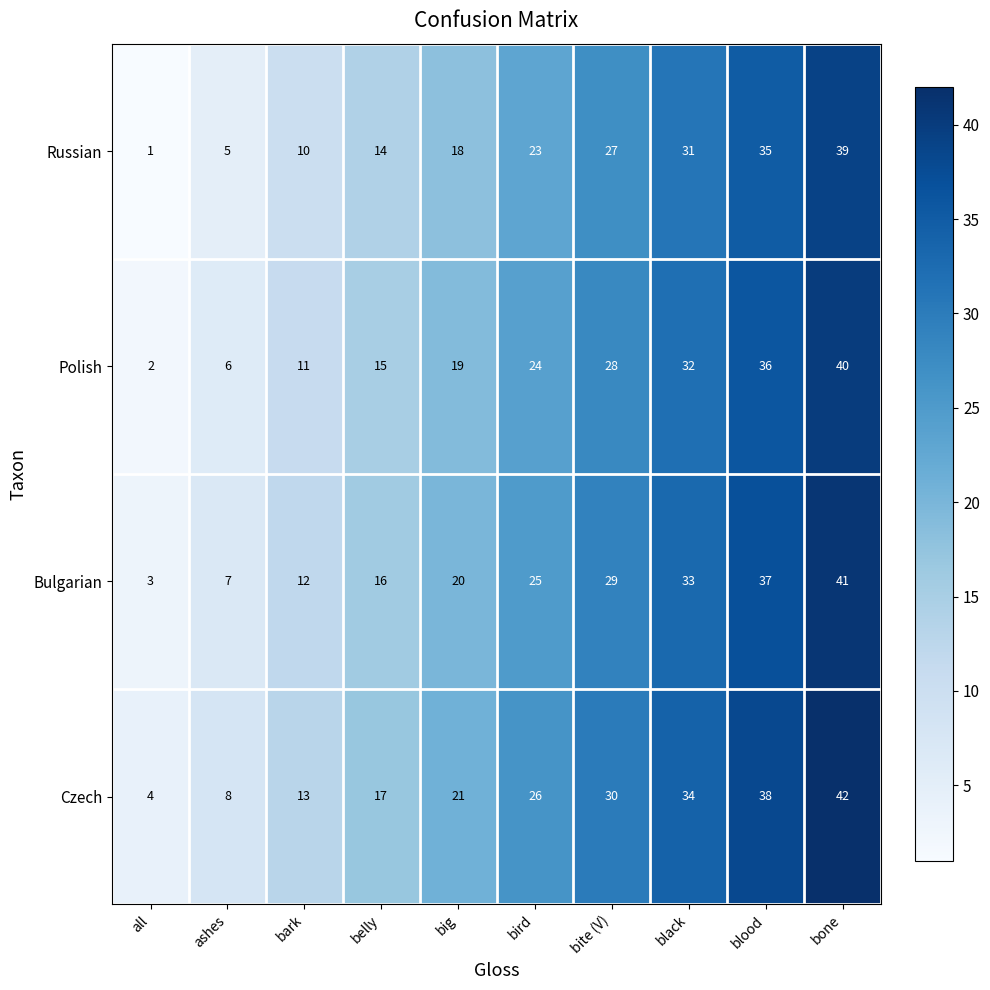

Which series has the largest total across all categories?

Czech